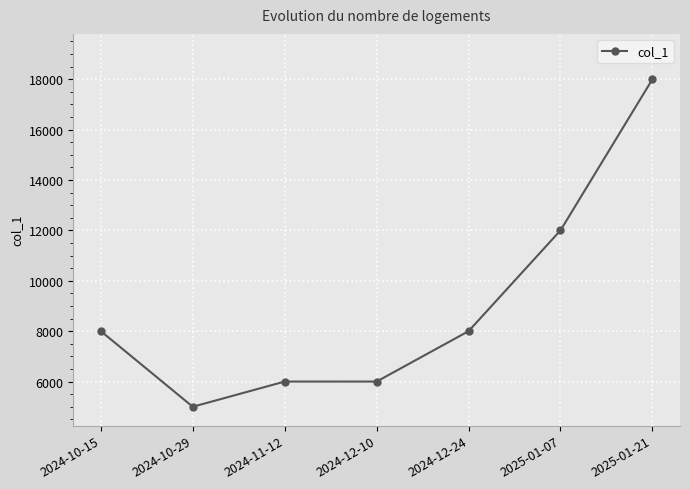

Where is the first local minimum?

2024-10-29